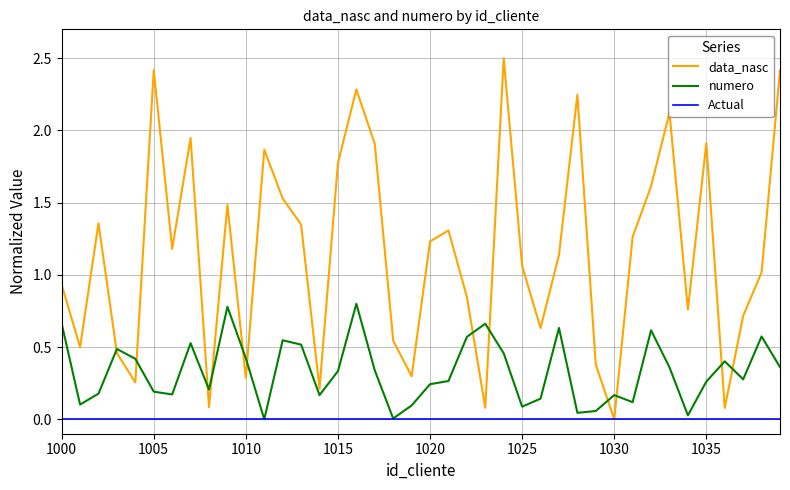

Does the chart display data point markers on the line(s)?

No